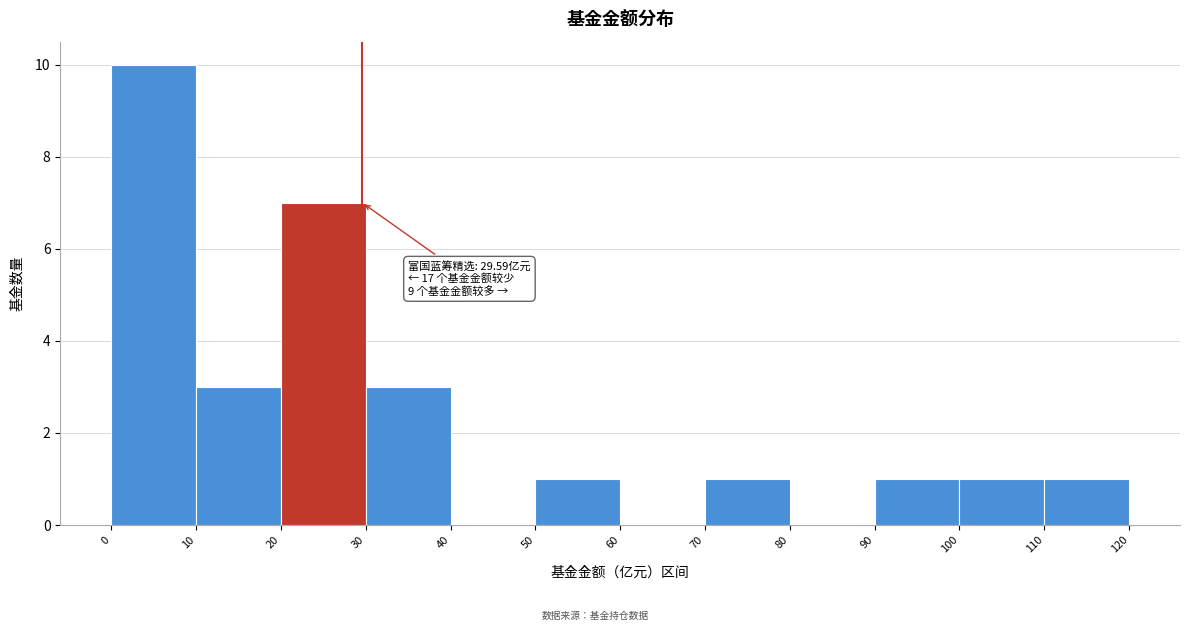

Which range on the x-axis has the tallest bar?

0 to 10